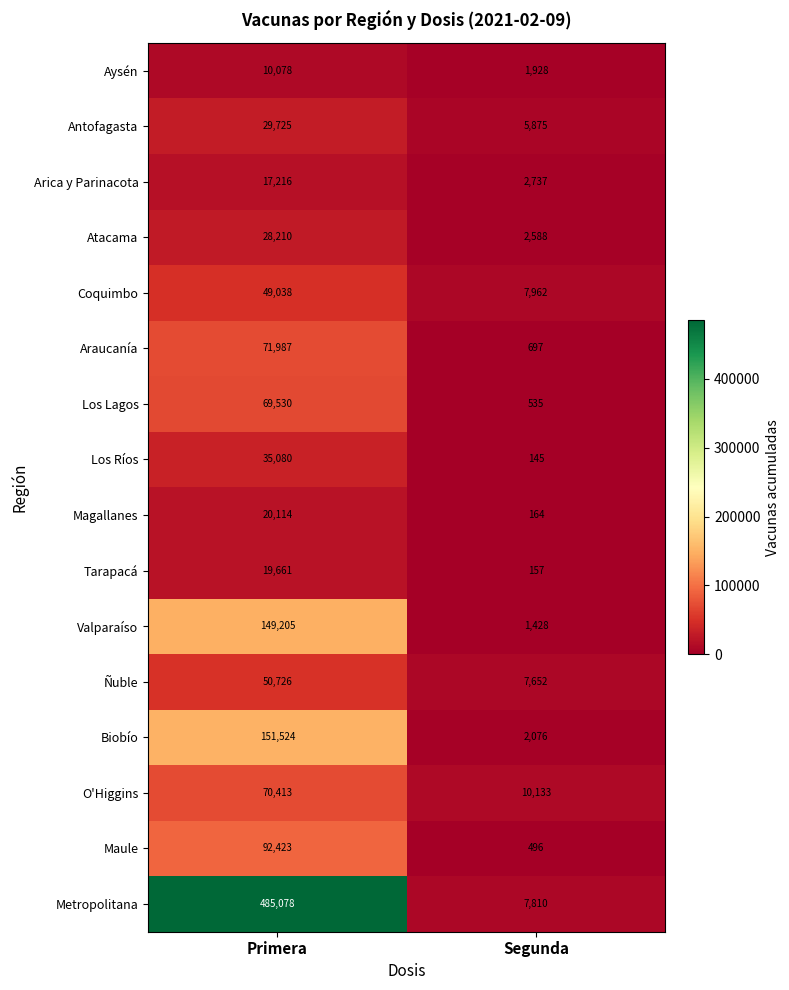

What is the difference between the maximum and minimum values in the Los Lagos series?

68995